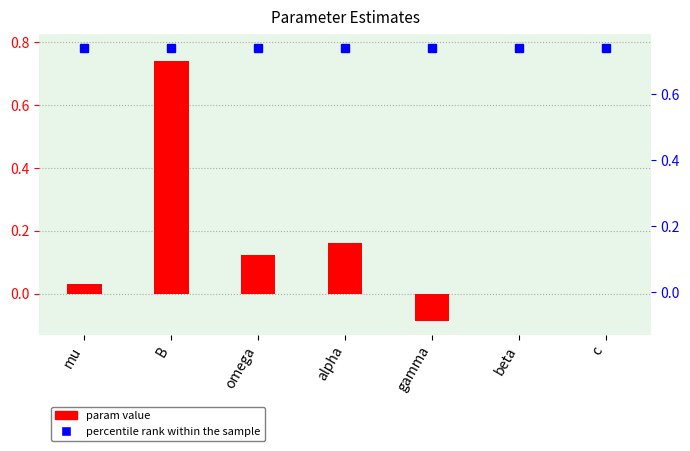

Rank the series by their average value, from lowest to highest.

param, percentile rank within the sample